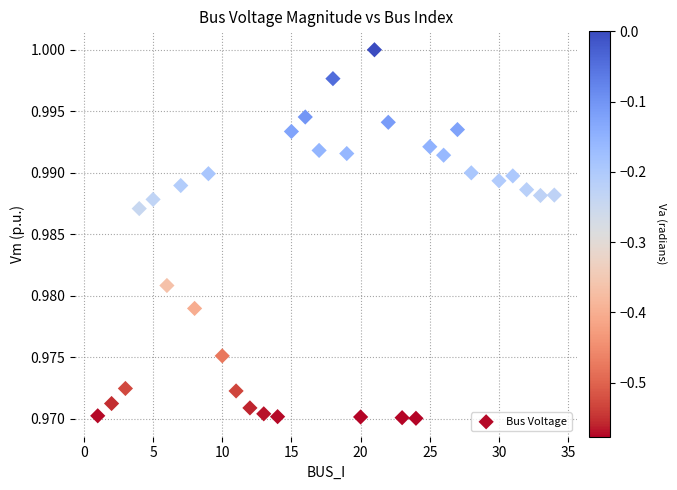

What is the range of X values (max minus min)?

33.0